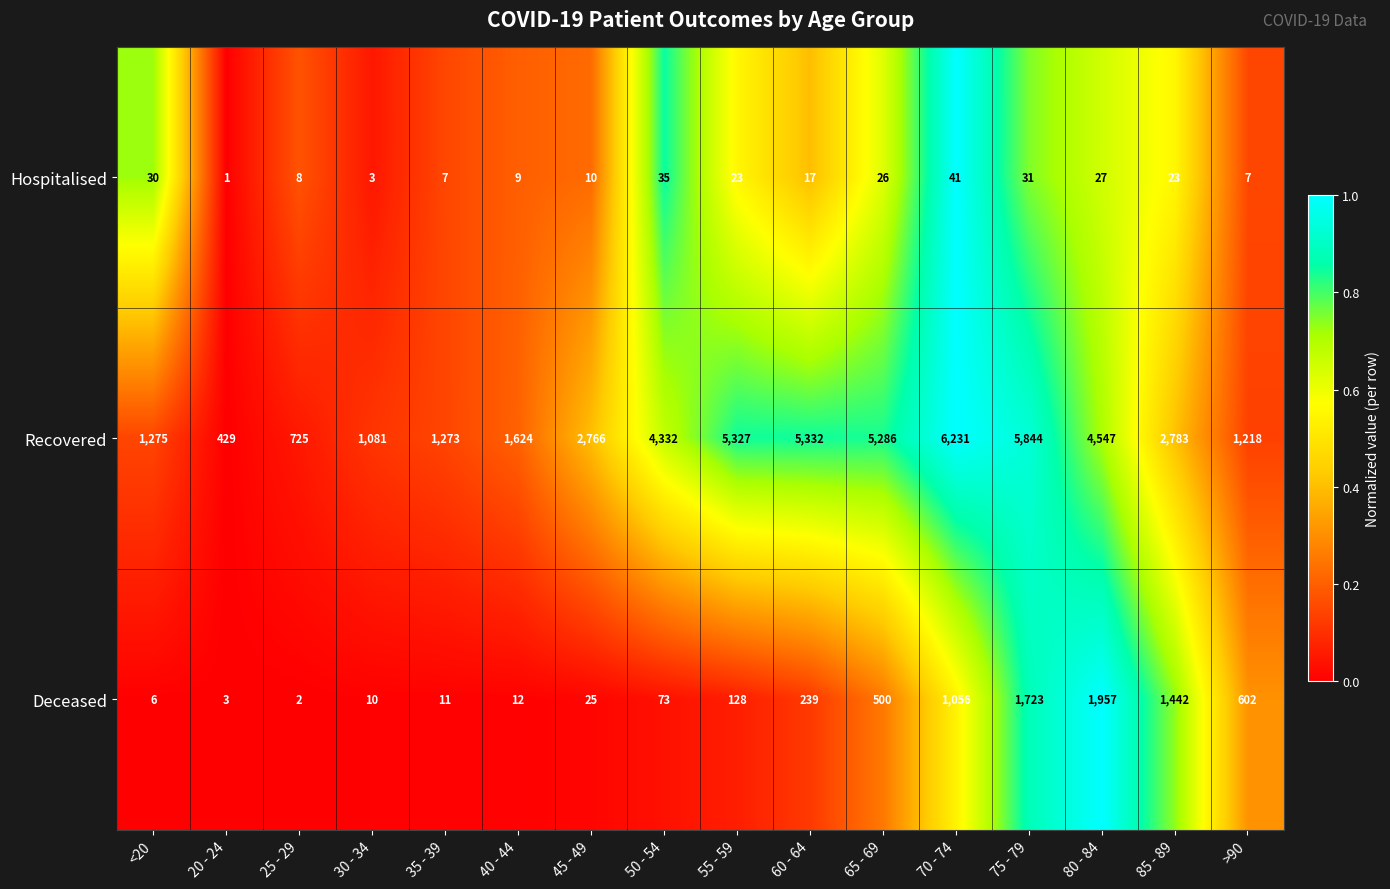

Where is Recovered nearest to the value 3330?

85 - 89